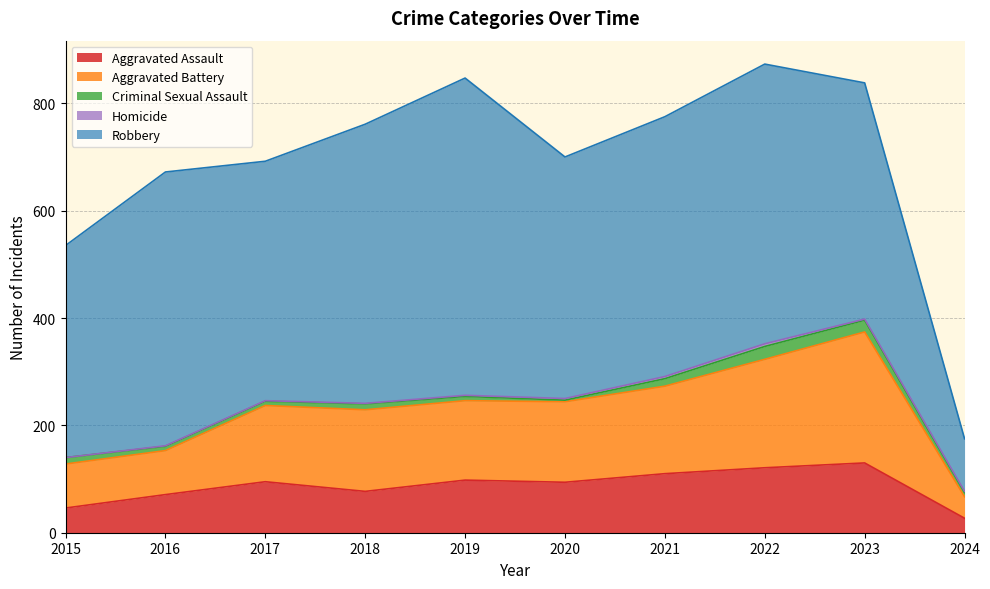

Rank the categories by Criminal Sexual Assault value from lowest to highest.

2020, 2016, 2017, 2019, 2024, 2018, 2015, 2021, 2023, 2022